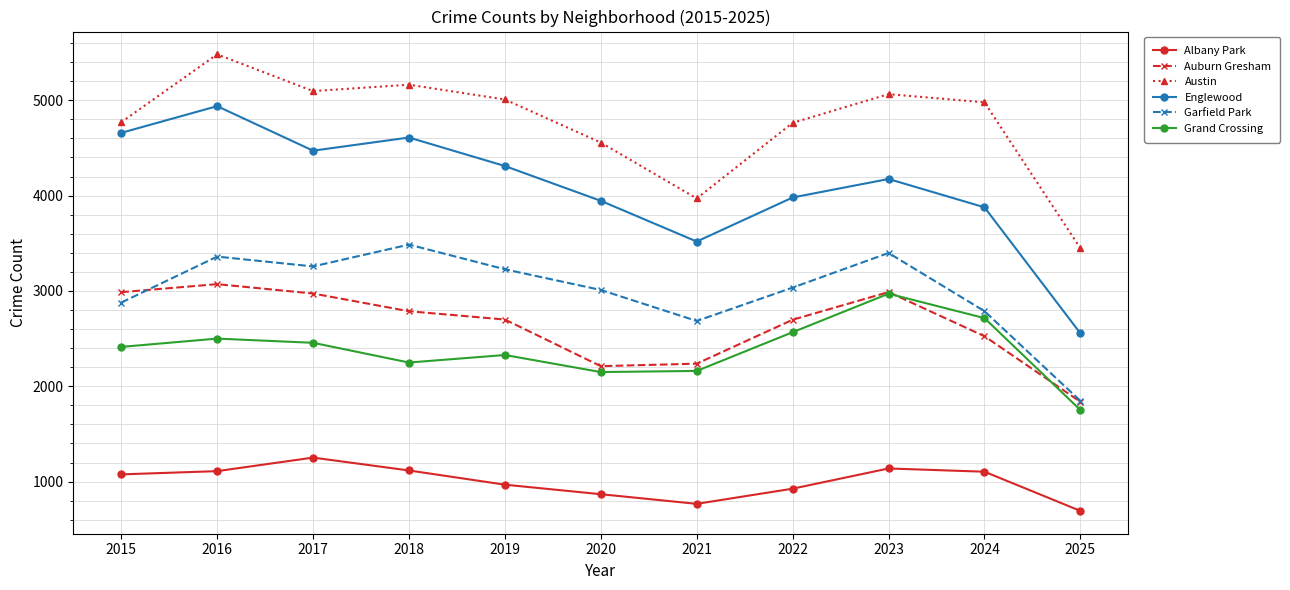

List the series in order of their peak value, lowest first.

Albany Park, Grand Crossing, Auburn Gresham, Garfield Park, Englewood, Austin